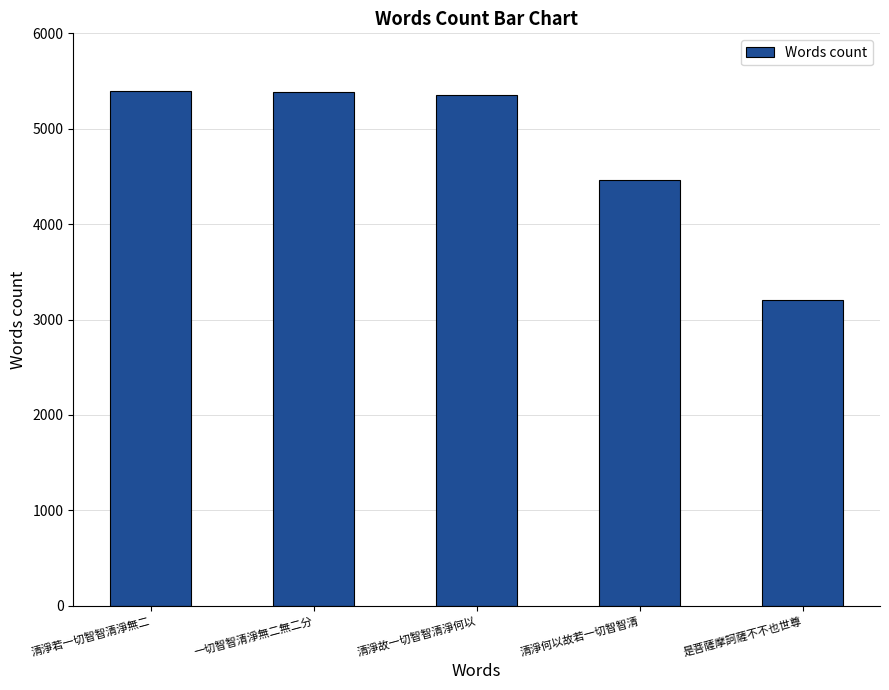

What is the label of the 5th bar from the right?

清淨若一切智智清淨無二